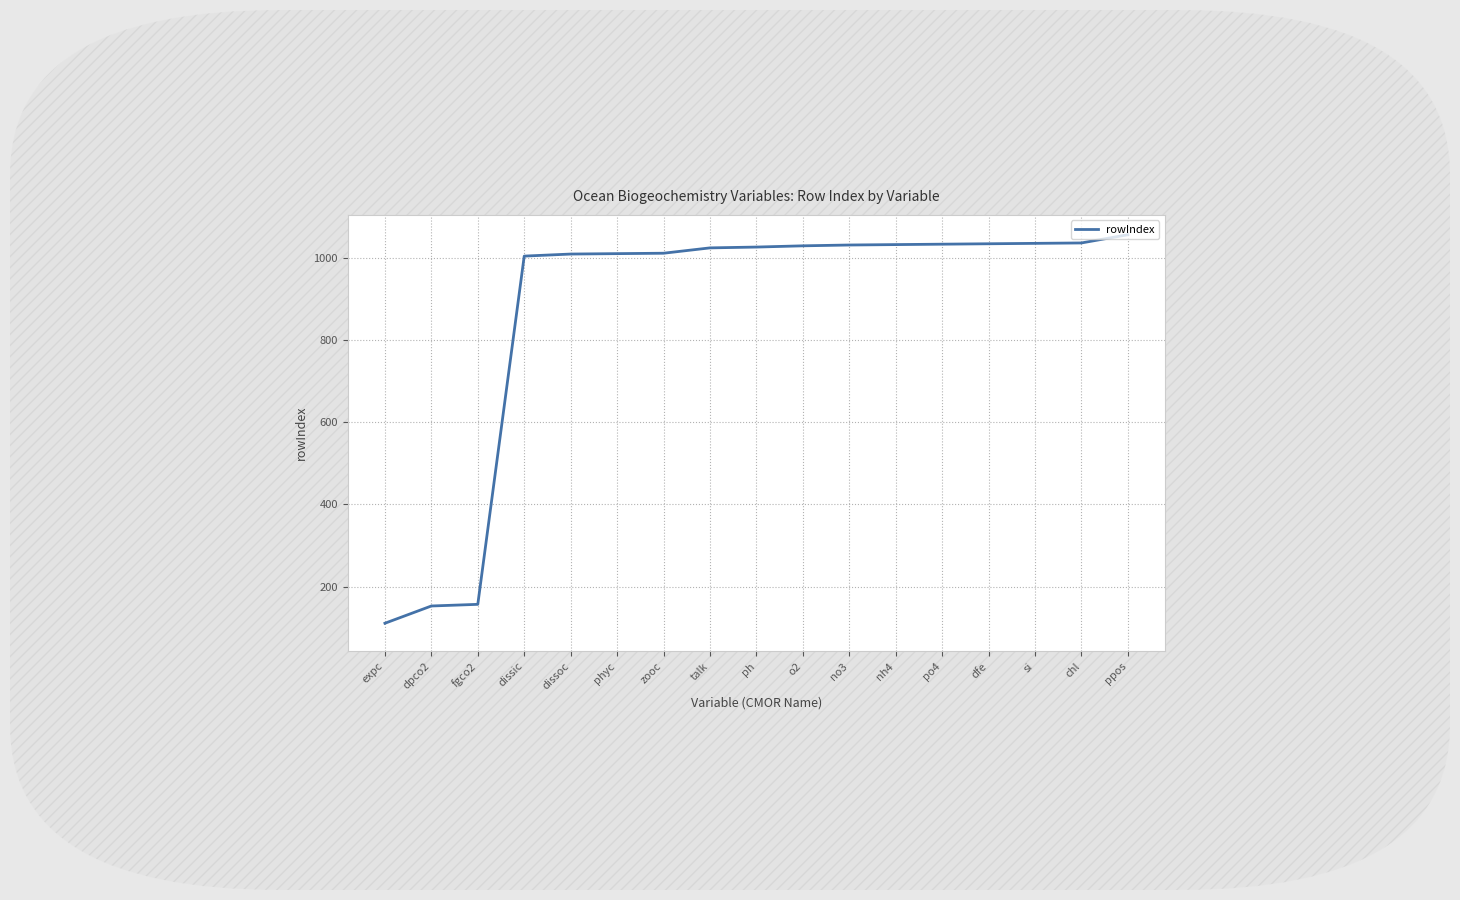

What is the difference between the values at no3 and fgco2?

874